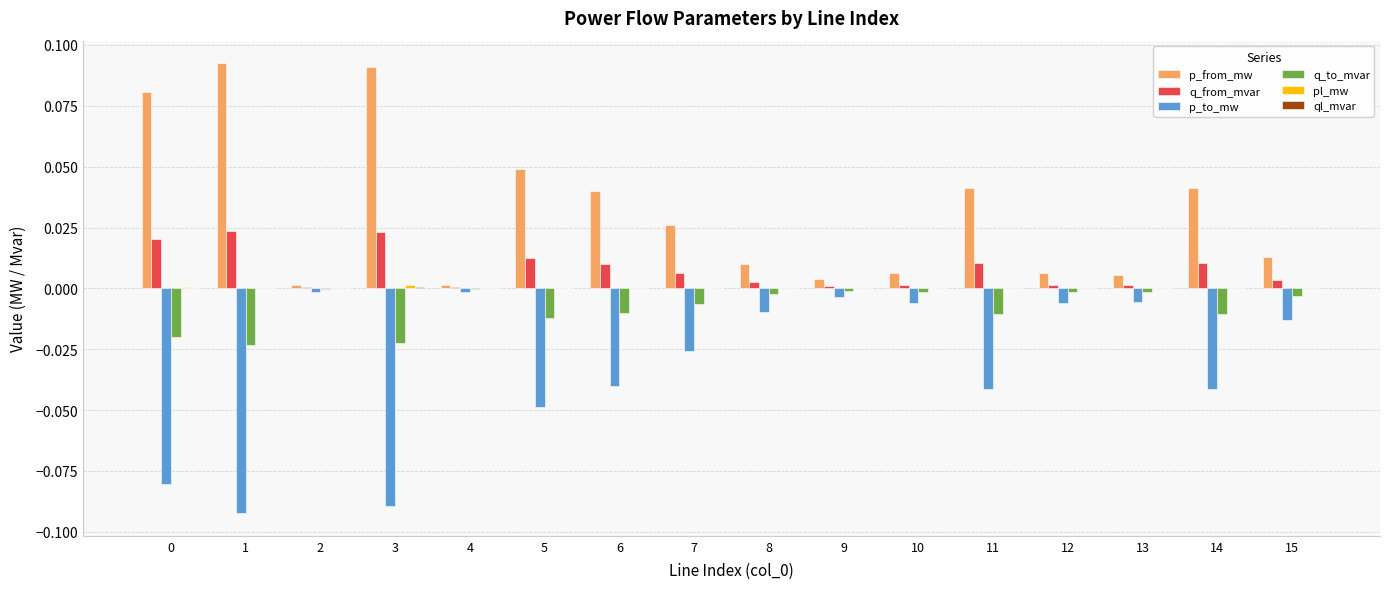

Which series has the largest total across all categories?

p_from_mw